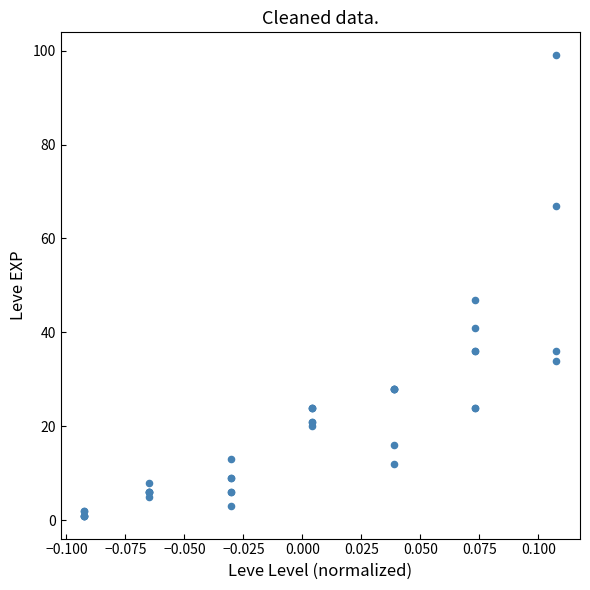

What Y value in the scatter plot is closest to 50?

47